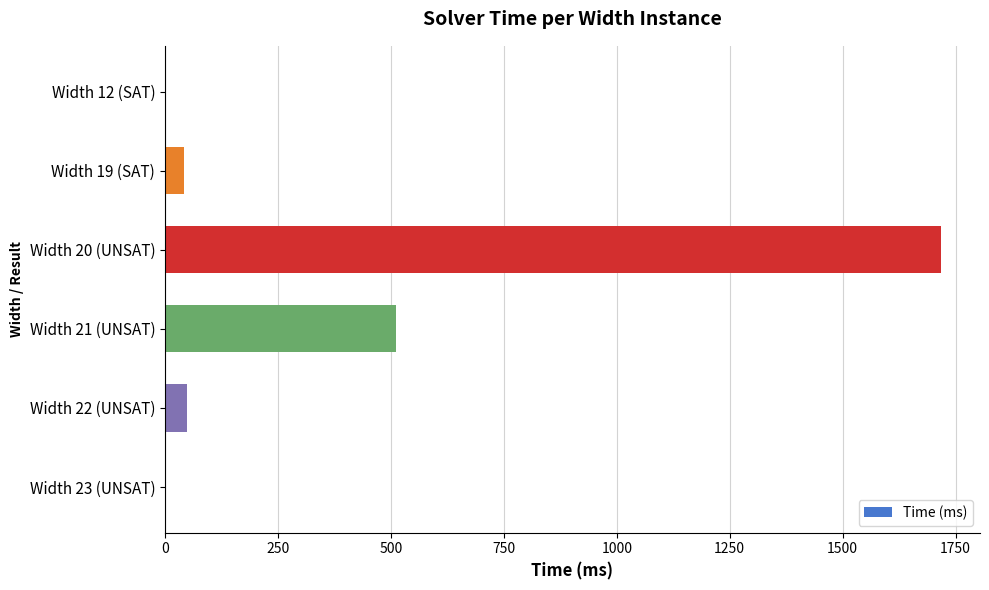

The value at Width 21 (UNSAT) is 860. True or false?

False